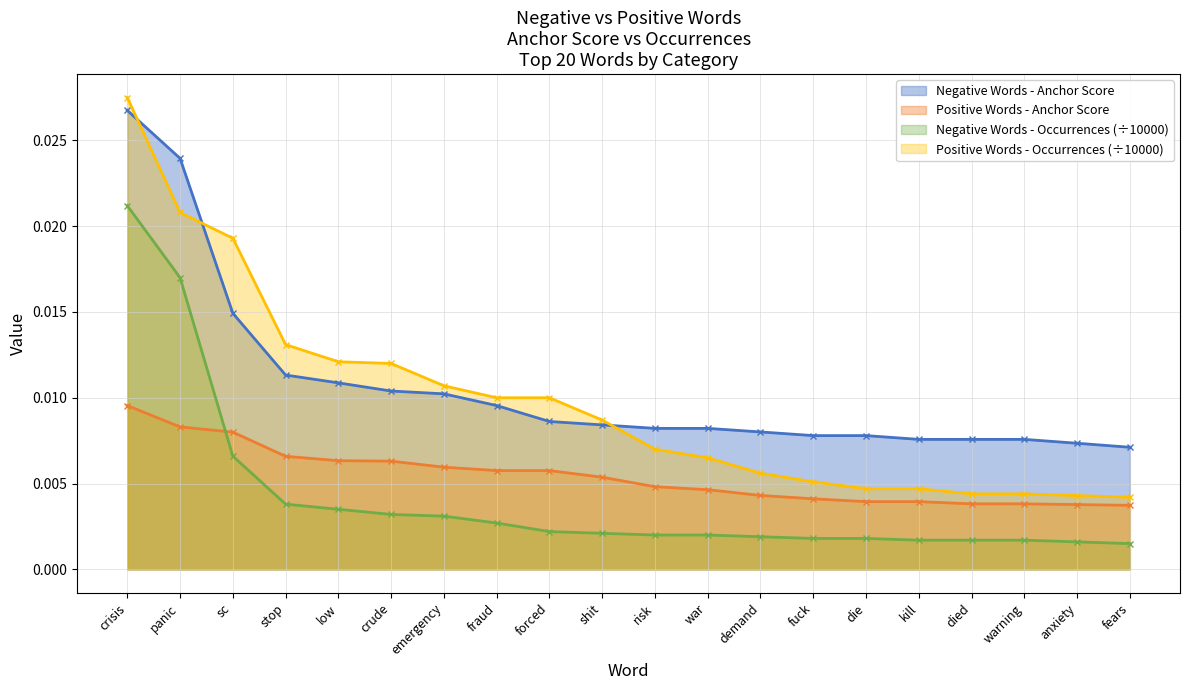

True or false: Negative Words - Anchor Score and Negative Words - Occurrences (÷10000) intersect in this chart.

False